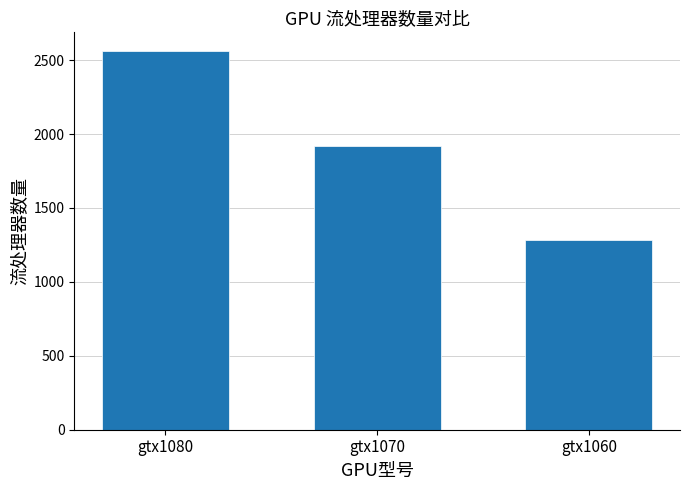

Reading left to right, what are all the values shown in this chart?

2560	1920	1280